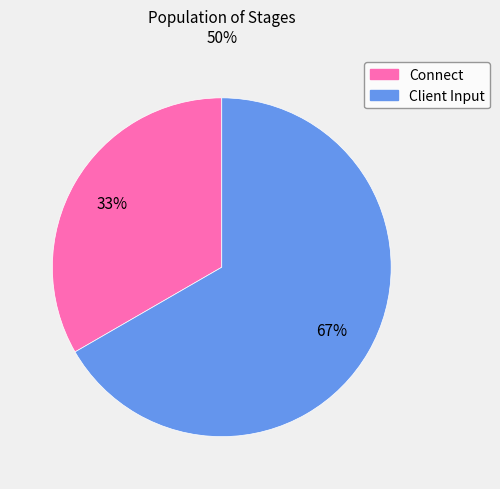

True or false: Connect accounts for 33% of the total.

True